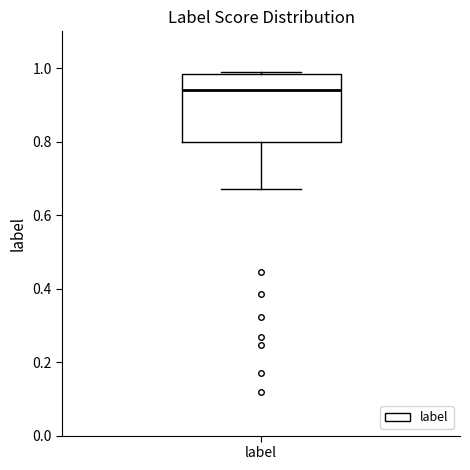

Read this box plot against the y-axis: the position of the median line, the range covered by the box, and the ends of both whiskers. The values are not printed on the chart, so give them approximately, as read against the axis.

median 0.94, box 0.80 to 0.98, whiskers 0.68 to 0.98 (just above the box's upper edge)